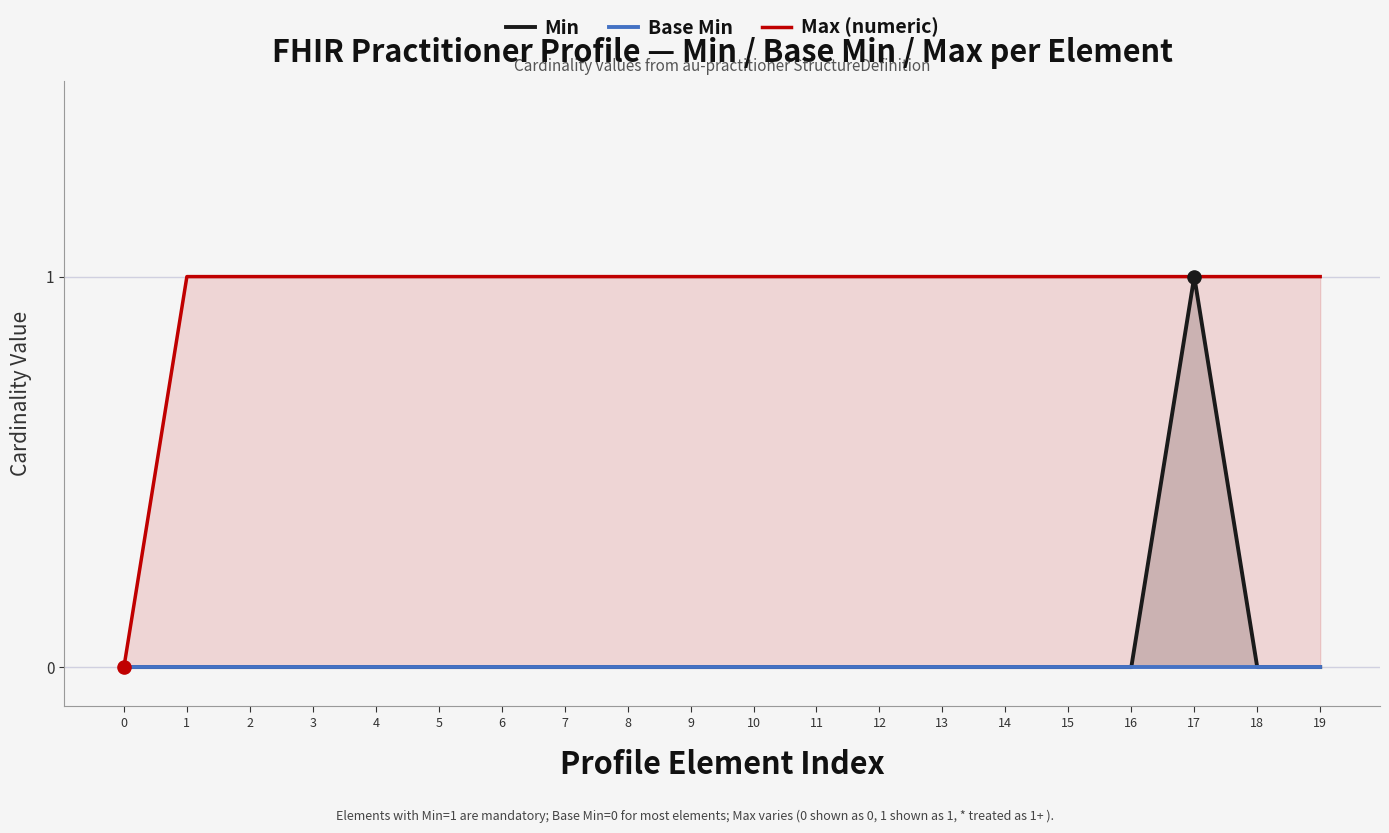

At how many categories does at least one series exceed 0?

19